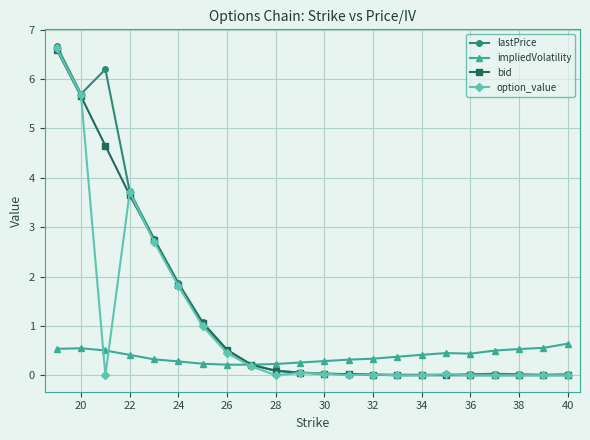

Which series has the widest spread of values?

lastPrice